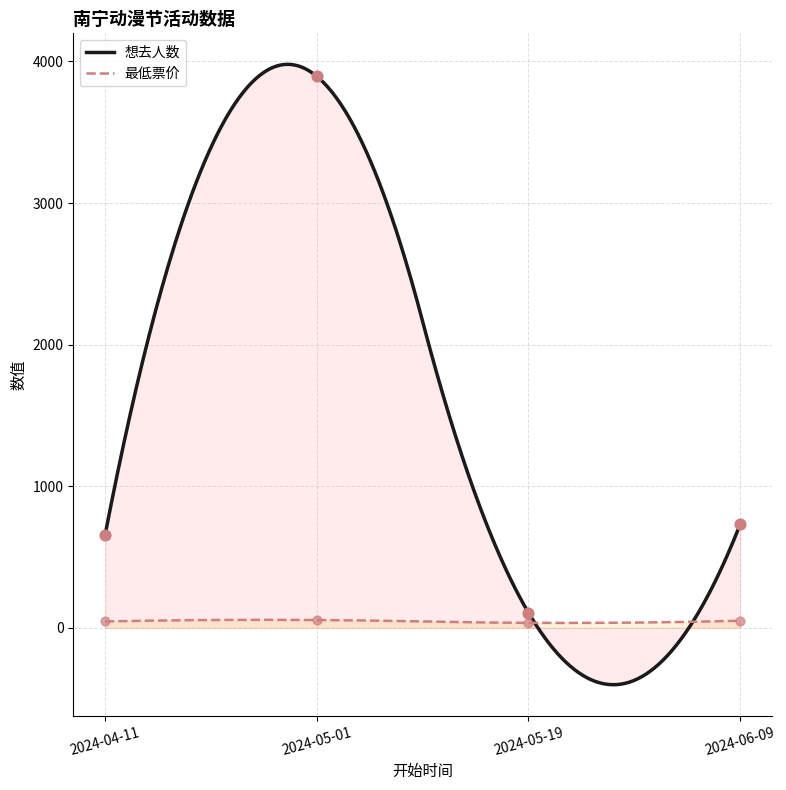

What are all the series names shown in the legend?

想去人数, 最低票价